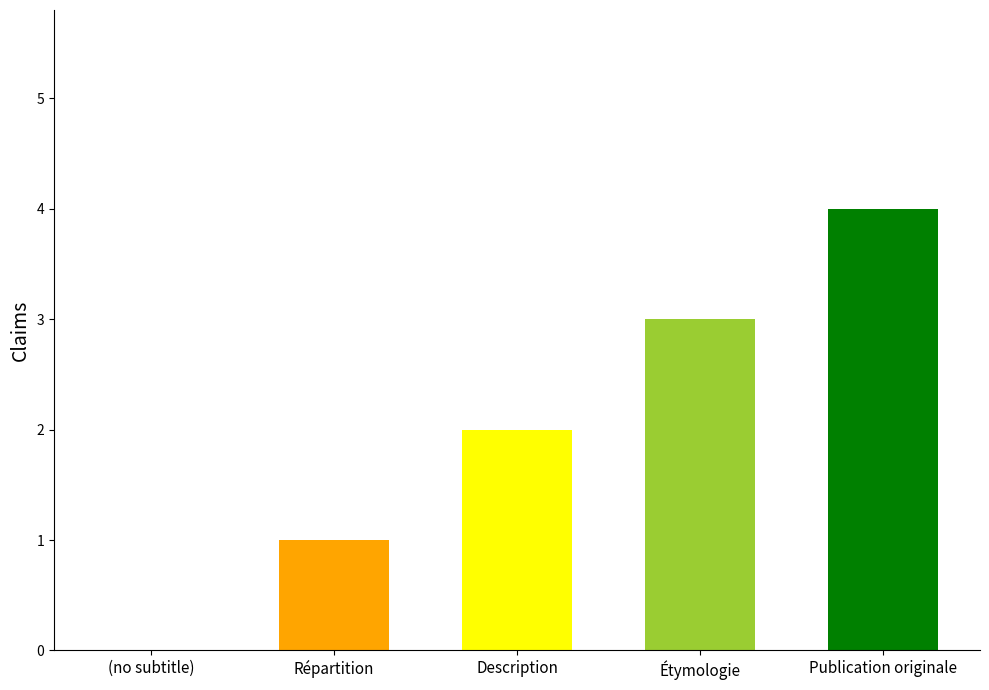

The value at (no subtitle) is 2. True or false?

False